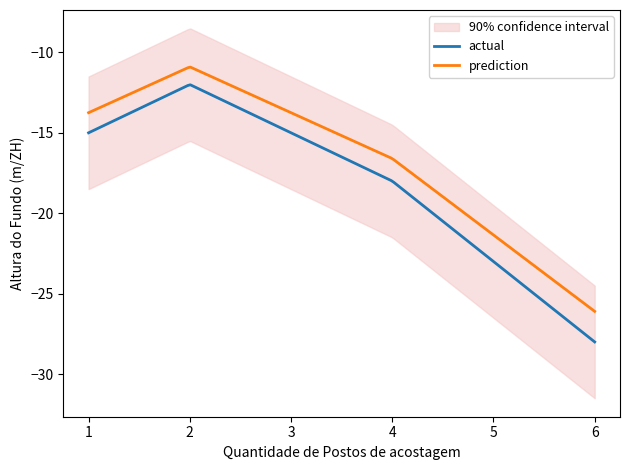

How many values are below -17?

3